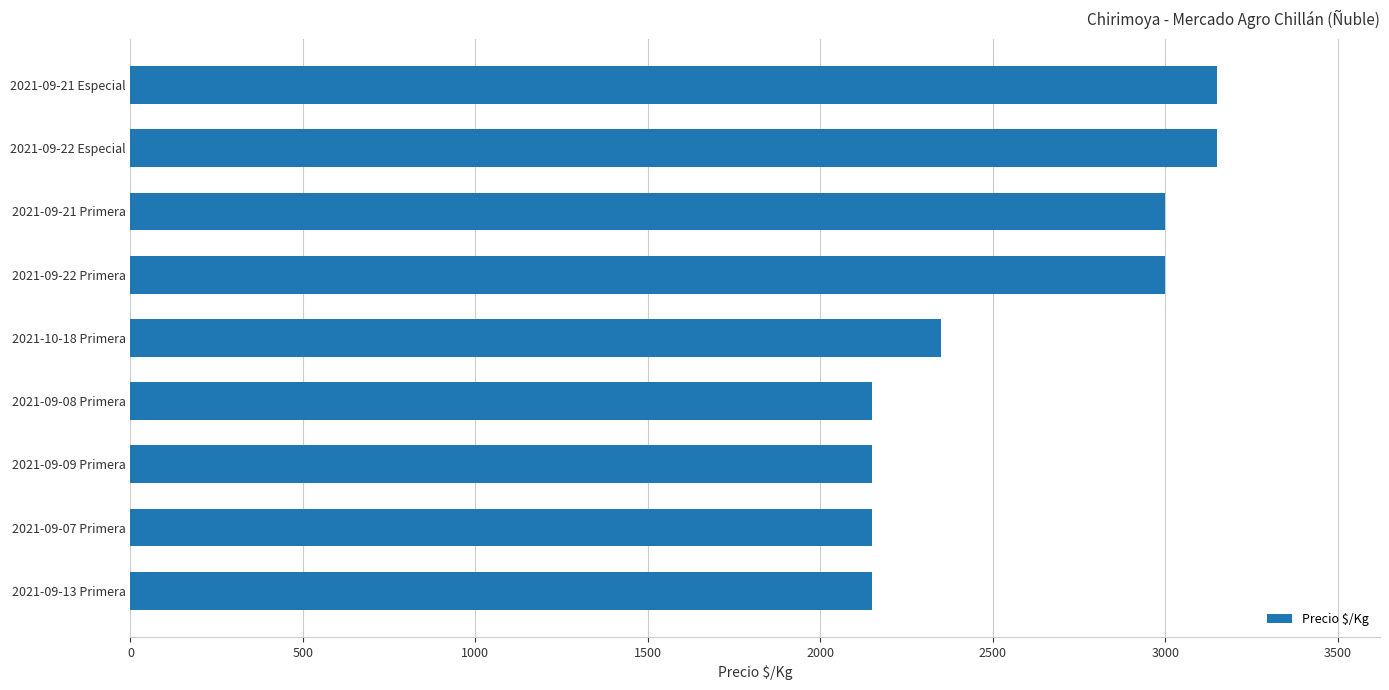

What is the difference between the maximum and second lowest values?

1000